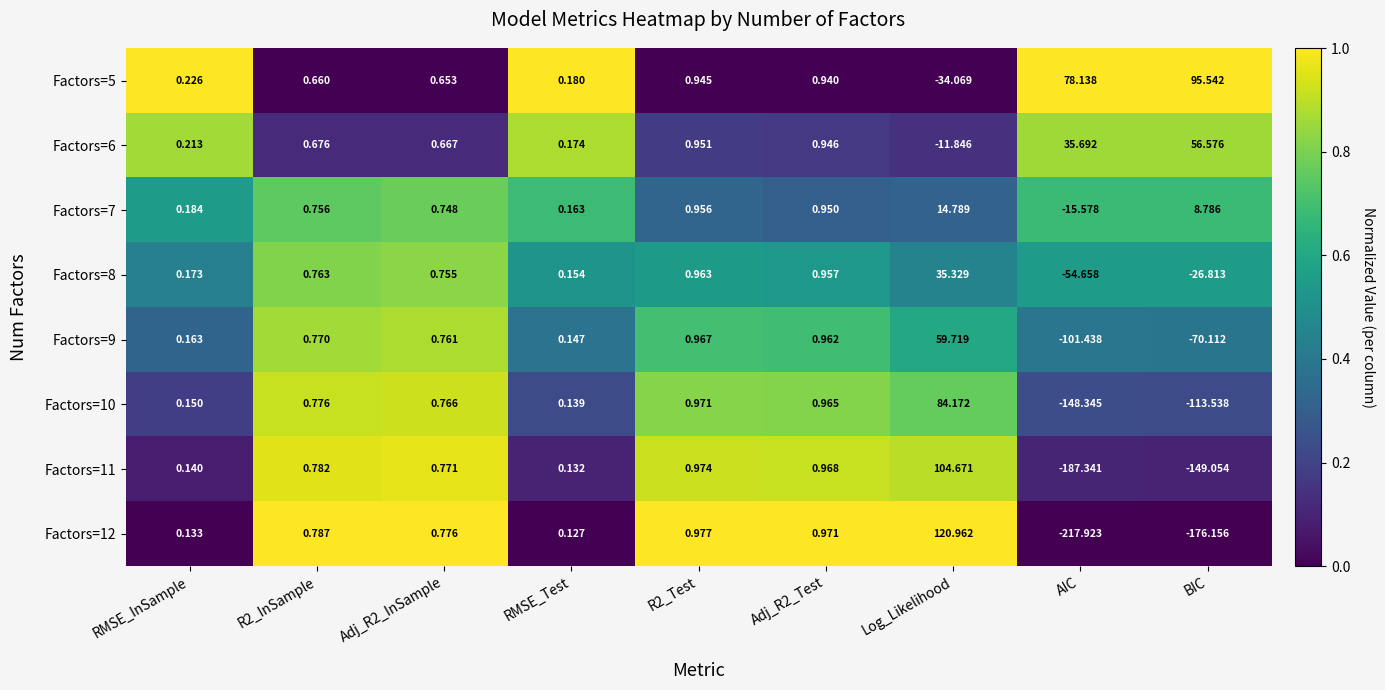

Where does the Factors=5 series first go above 0?

RMSE_InSample